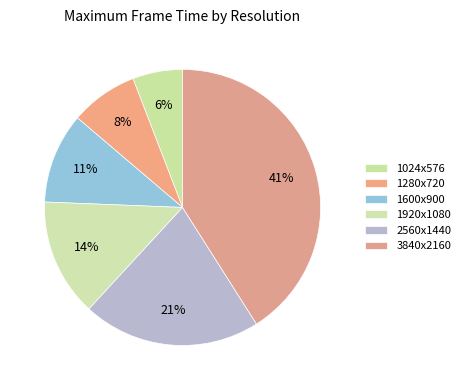

The 1024x576 slice represents 11% of the pie. True or false?

False